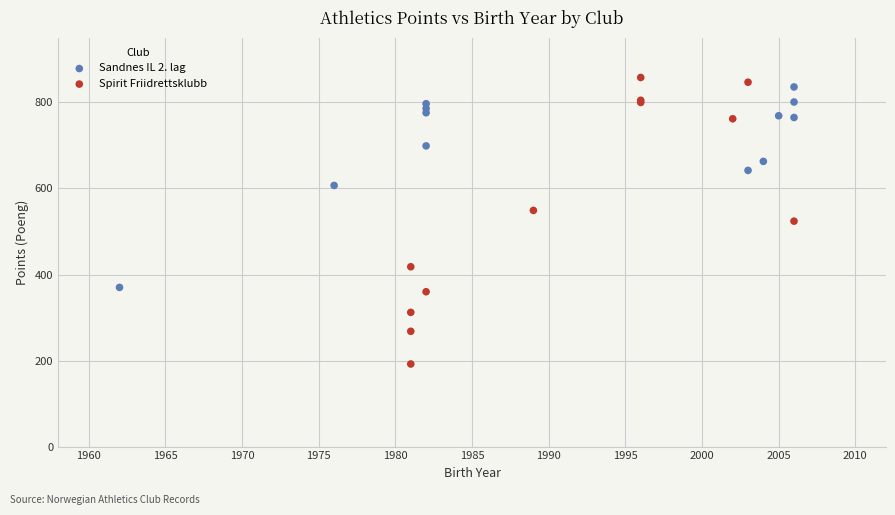

Which series has the largest Y range (max minus min)?

Spirit Friidrettsklubb